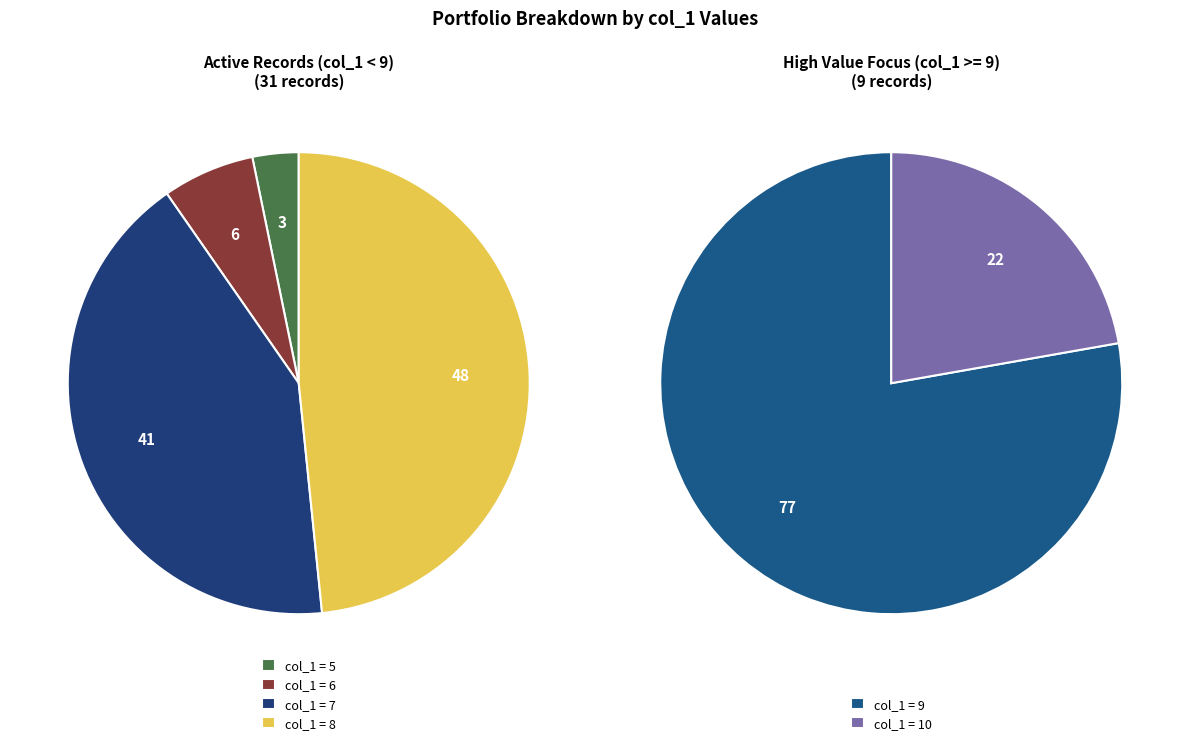

Which slice is the smallest?

5